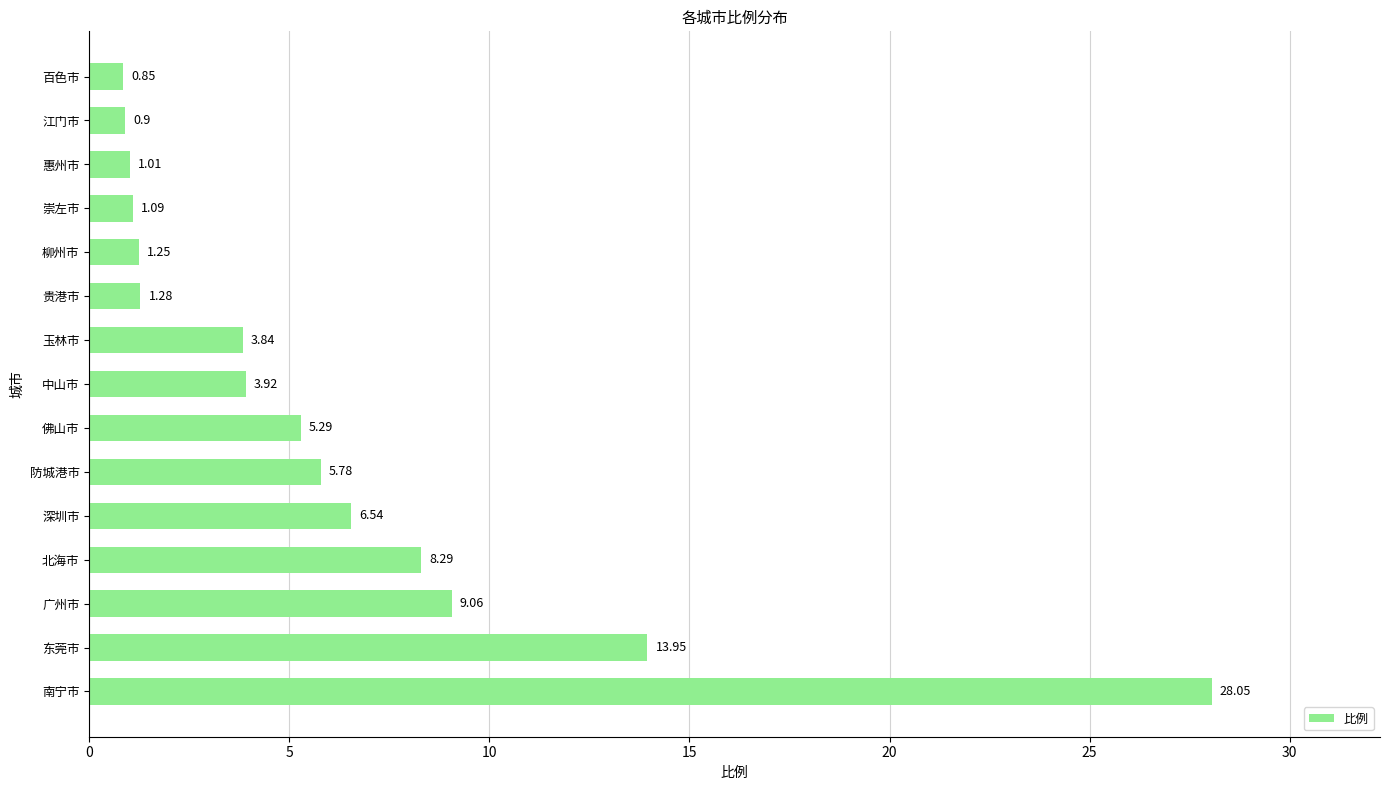

At which category does the chart reach its minimum across all series?

百色市